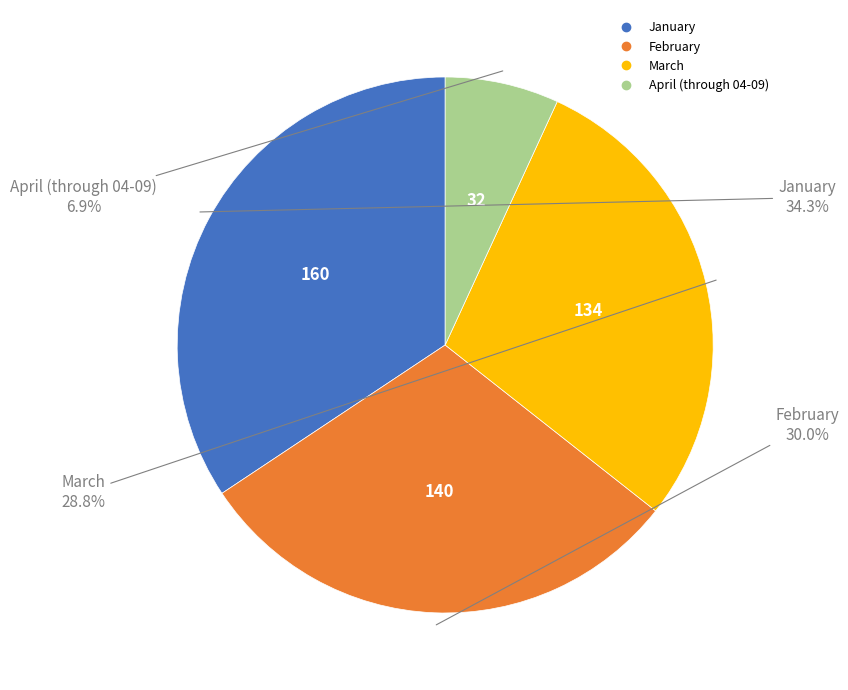

How many segments does this pie chart have?

4